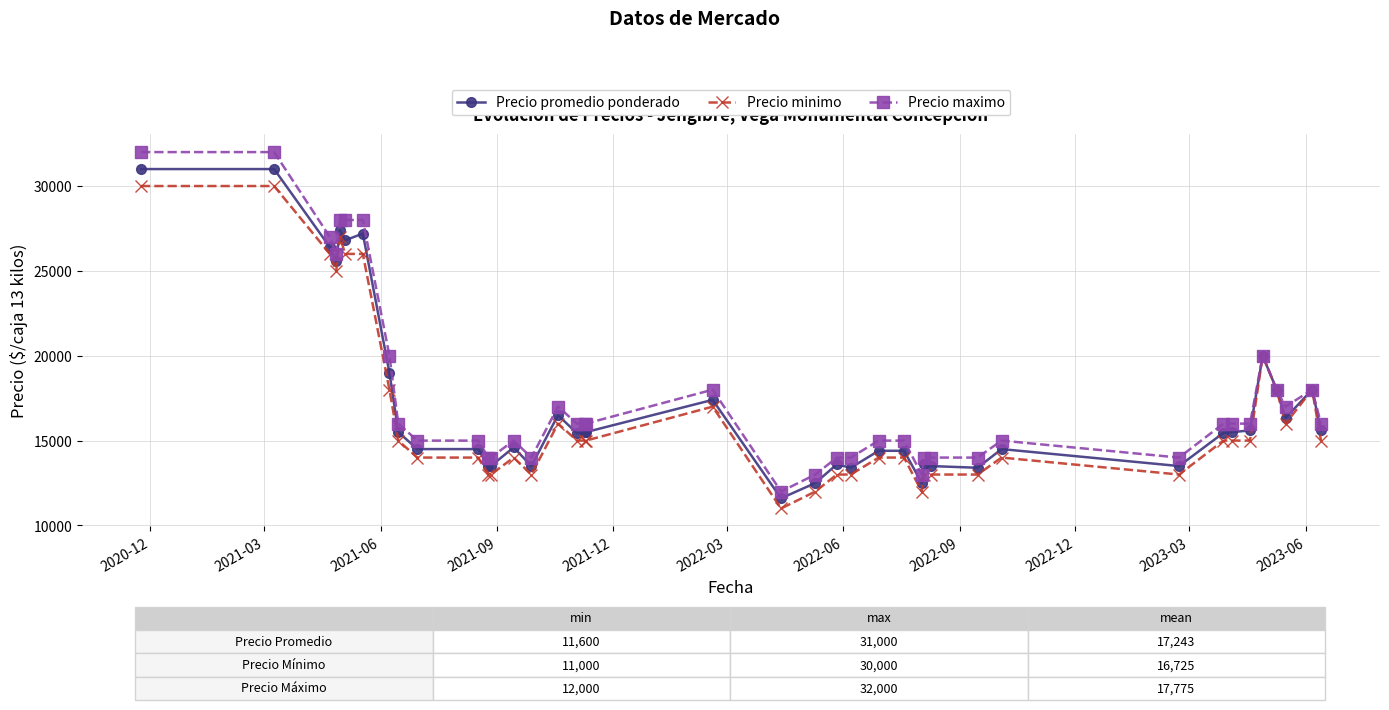

What is the lowest value of the Precio minimo series?

11000